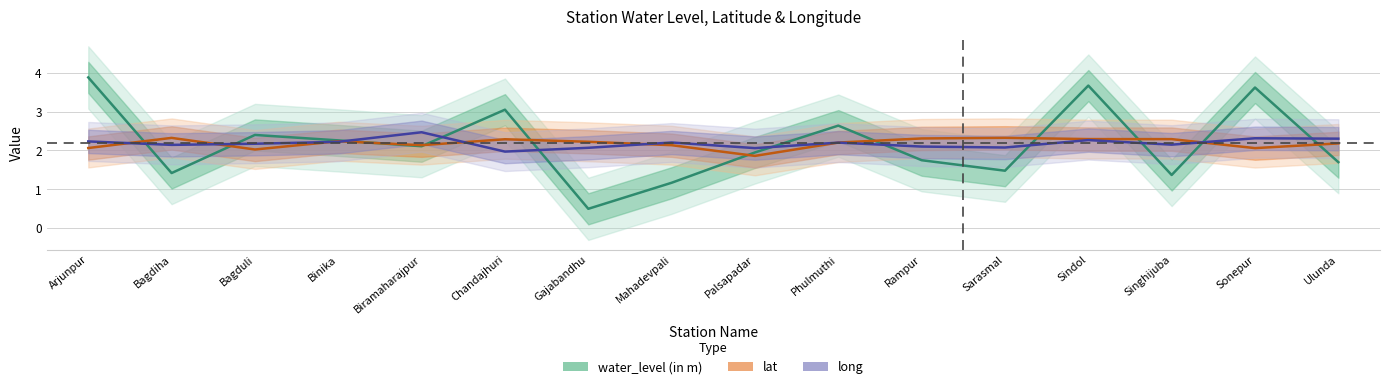

How many values in the water_level (in m) series are below 2?

8